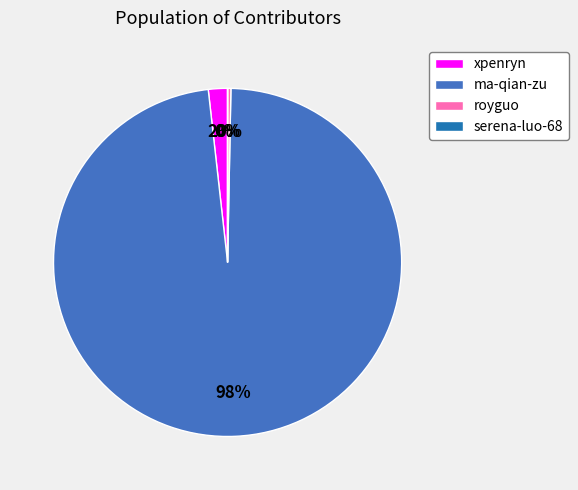

Is there any slice that represents more than half of the pie?

Yes